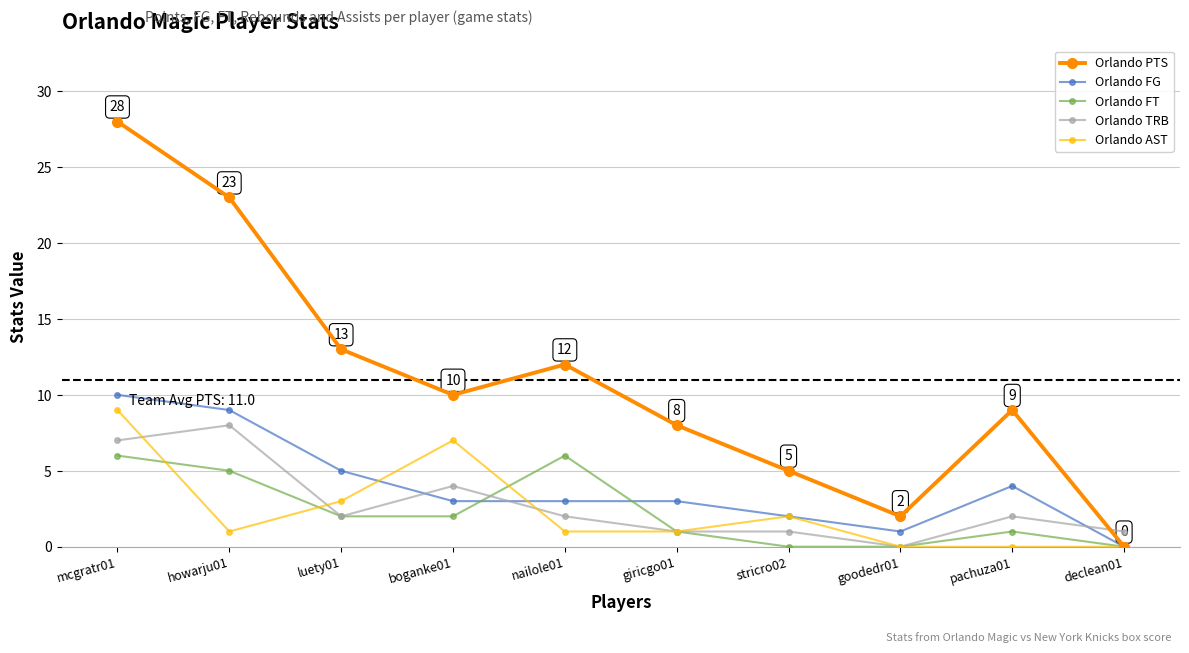

How many values in Orlando FG are above zero?

9